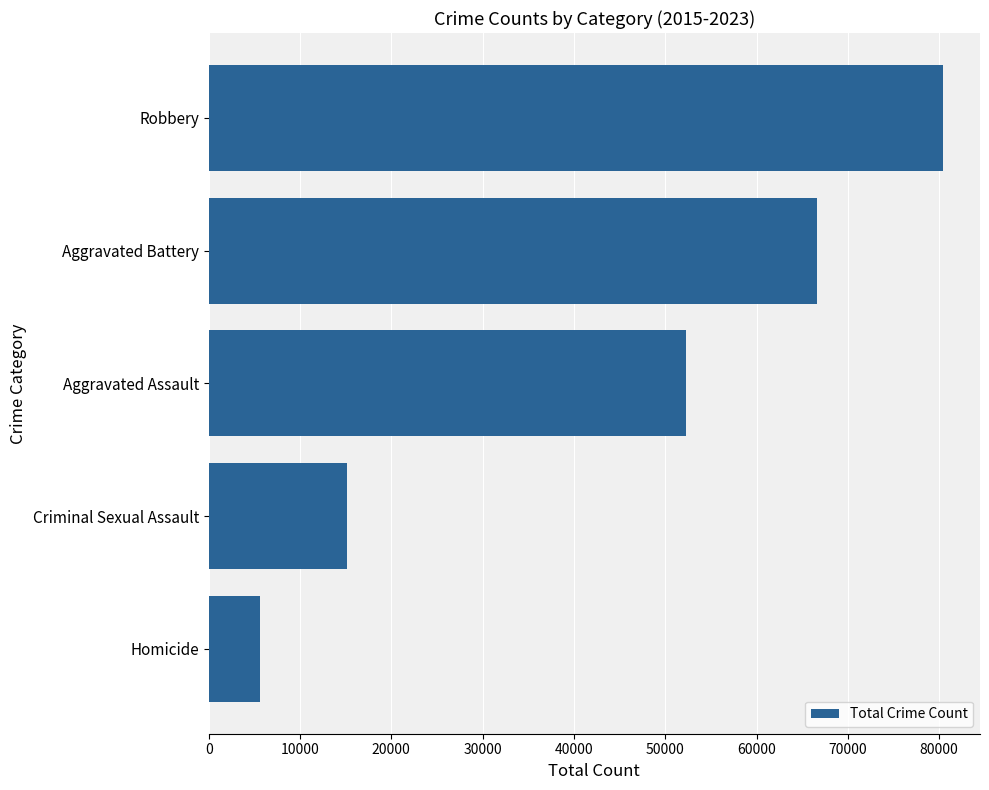

What is the difference between the values at Aggravated Assault and Robbery?

28147